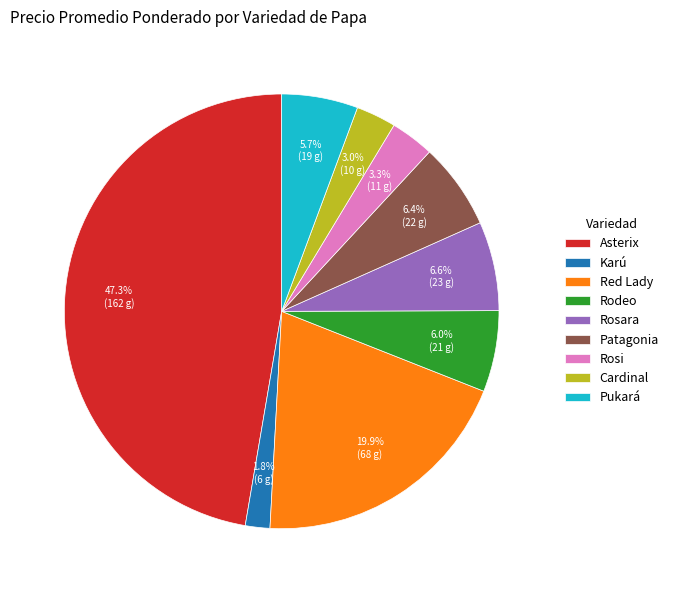

How many slices are in this pie chart?

9